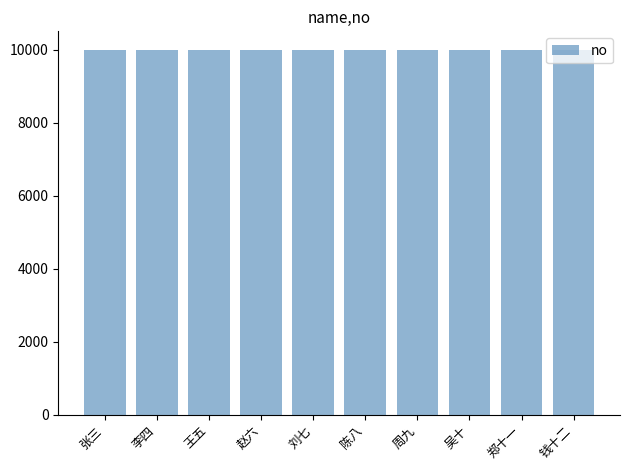

What position from the left is 周九?

7